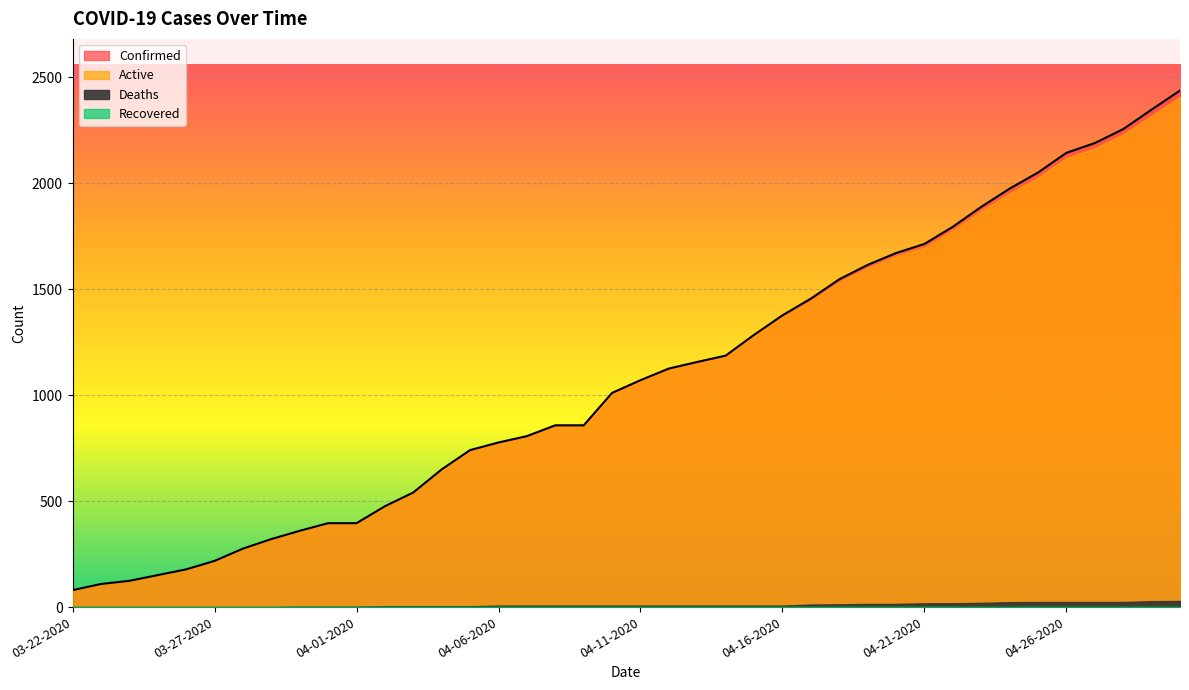

Between 04-07-2020 and 04-23-2020, which is larger?

04-23-2020